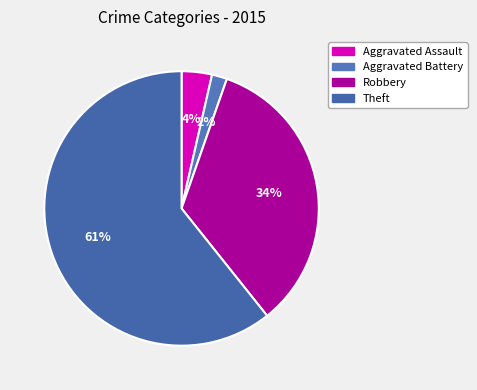

How many slices are in this pie chart?

4